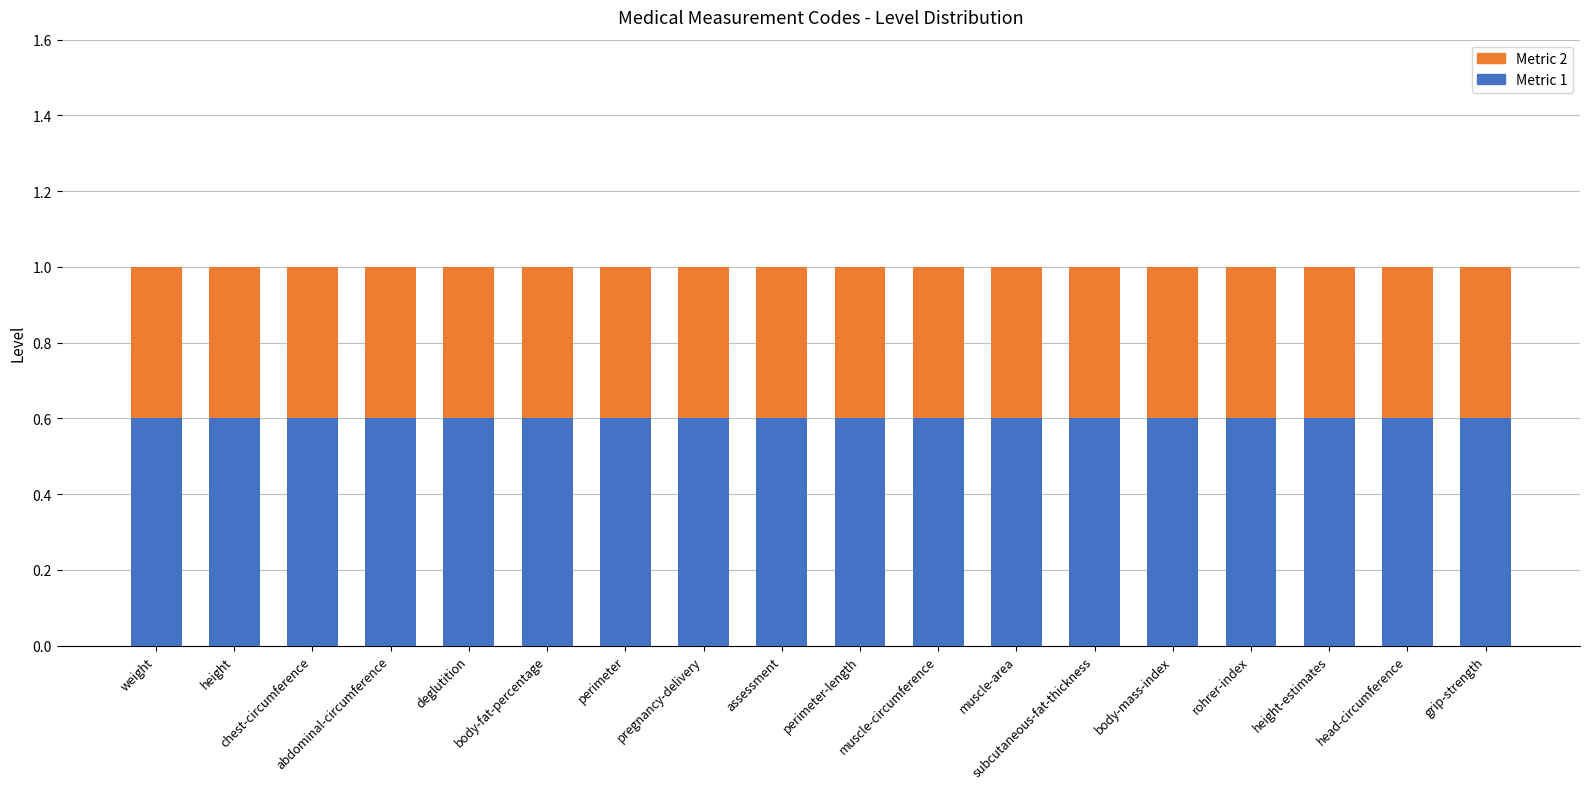

What is the total value across all series at body-fat-percentage?

1.0